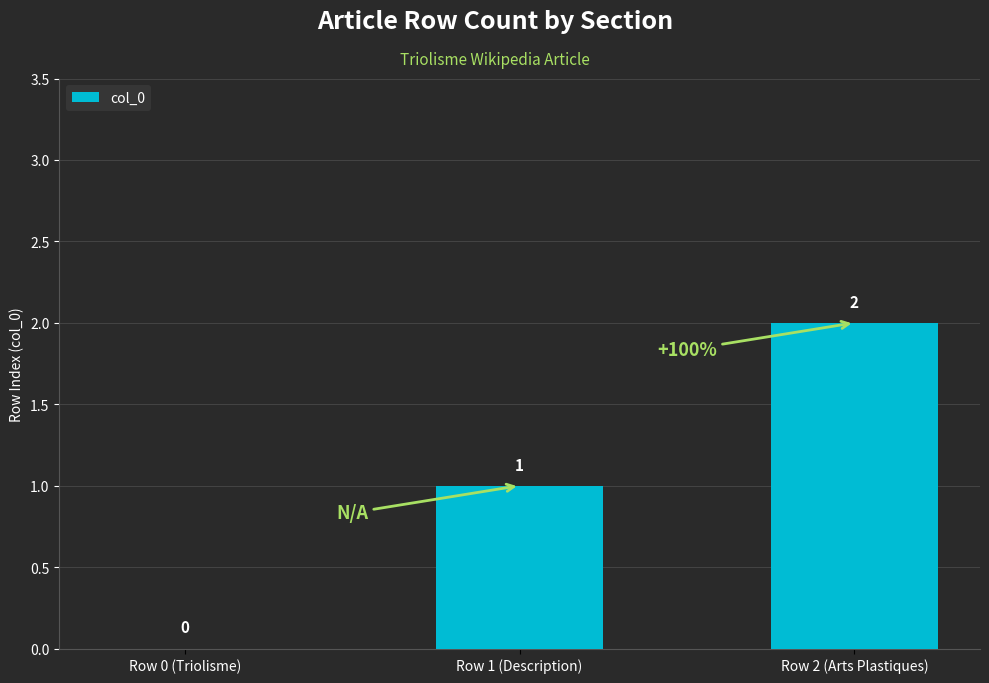

Where is the data nearest to the value 1?

Row 1 (Description)